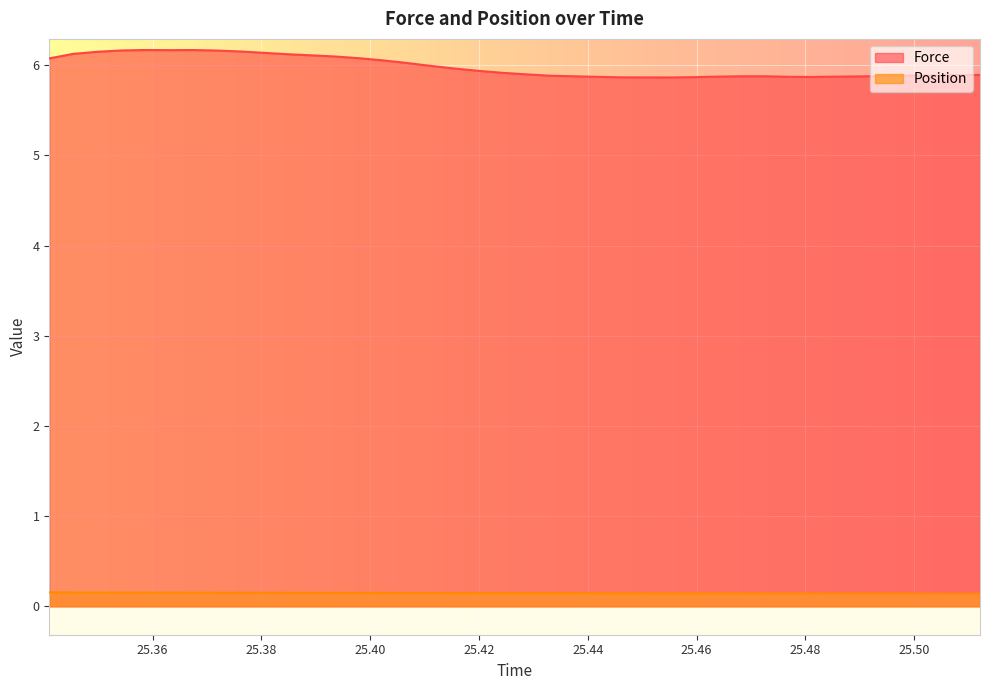

Reading left to right, list all the values displayed in this chart.

Force: 25.341012=6.1	25.345404=6.1	25.349796=6.1	25.354184=6.2	25.358568=6.2	25.362948=6.2	25.36734=6.2	25.371724=6.2	25.376116=6.2	25.3805=6.1	25.384884=6.1	25.389268=6.1	25.393648=6.1	25.398036=6.1	25.40242=6.1	25.406808=6.0	25.411196=6.0	25.415576=6.0	25.419964=5.9	25.424352=5.9	25.428748=5.9	25.433132=5.9	25.437528=5.9	25.441916=5.9	25.4463=5.9	25.450684=5.9	25.455076=5.9	25.459468=5.9	25.463852=5.9	25.468244=5.9	25.472632=5.9	25.477012=5.9	25.4814=5.9	25.48578=5.9	25.490168=5.9	25.494552=5.9	25.49894=5.9	25.503328=5.9	25.507708=5.9	25.512096=5.9
Position: 25.341012=0.2	25.345404=0.2	25.349796=0.2	25.354184=0.2	25.358568=0.2	25.362948=0.2	25.36734=0.2	25.371724=0.2	25.376116=0.2	25.3805=0.2	25.384884=0.2	25.389268=0.1	25.393648=0.1	25.398036=0.1	25.40242=0.1	25.406808=0.1	25.411196=0.1	25.415576=0.1	25.419964=0.1	25.424352=0.1	25.428748=0.1	25.433132=0.1	25.437528=0.1	25.441916=0.1	25.4463=0.1	25.450684=0.1	25.455076=0.1	25.459468=0.1	25.463852=0.1	25.468244=0.1	25.472632=0.1	25.477012=0.1	25.4814=0.1	25.48578=0.1	25.490168=0.1	25.494552=0.1	25.49894=0.1	25.503328=0.1	25.507708=0.1	25.512096=0.1